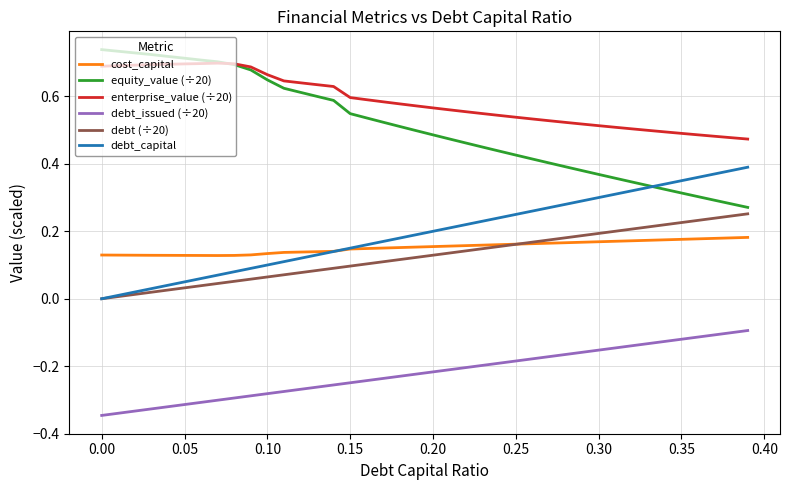

List the series in order of their peak value, highest first.

equity_value (÷20), enterprise_value (÷20), debt_capital, debt (÷20), cost_capital, debt_issued (÷20)